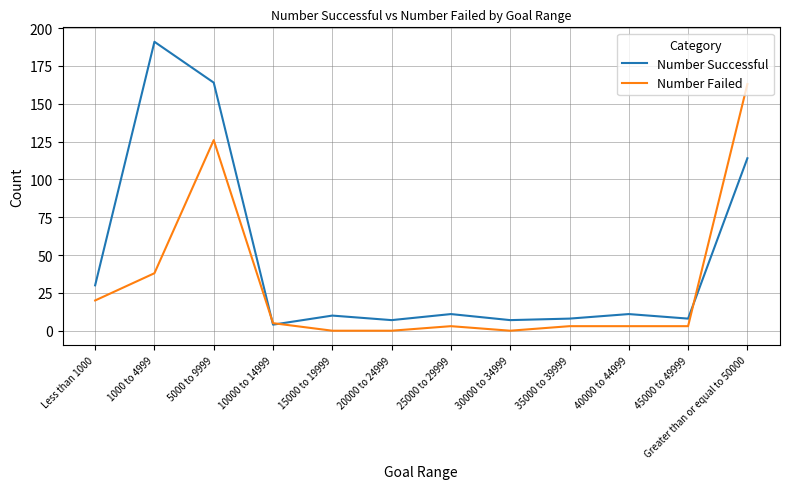

Reading left to right, what are all the values shown in this chart?

Number Successful: 30	191	164	4	10	7	11	7	8	11	8	114
Number Failed: 20	38	126	5	0	0	3	0	3	3	3	163